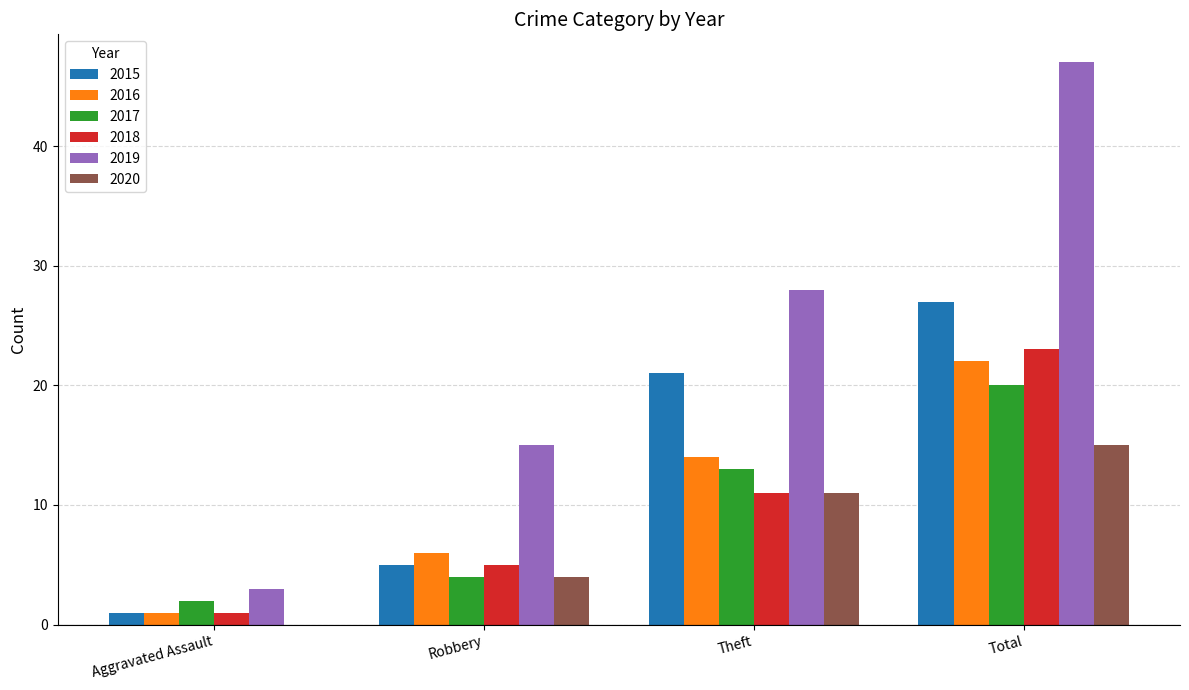

Where is 2019 nearest to the value 25?

Theft